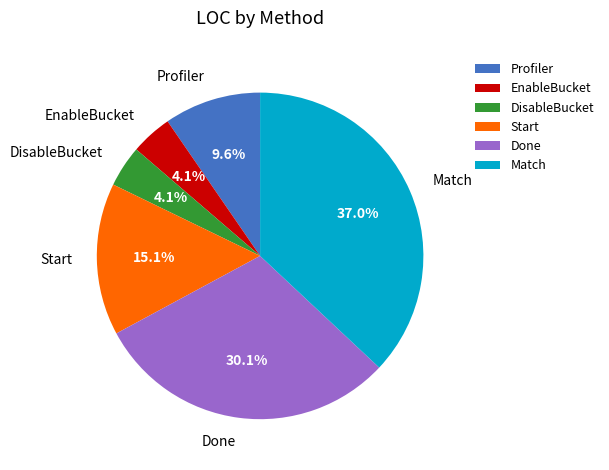

Which category has the biggest portion of the pie?

Match